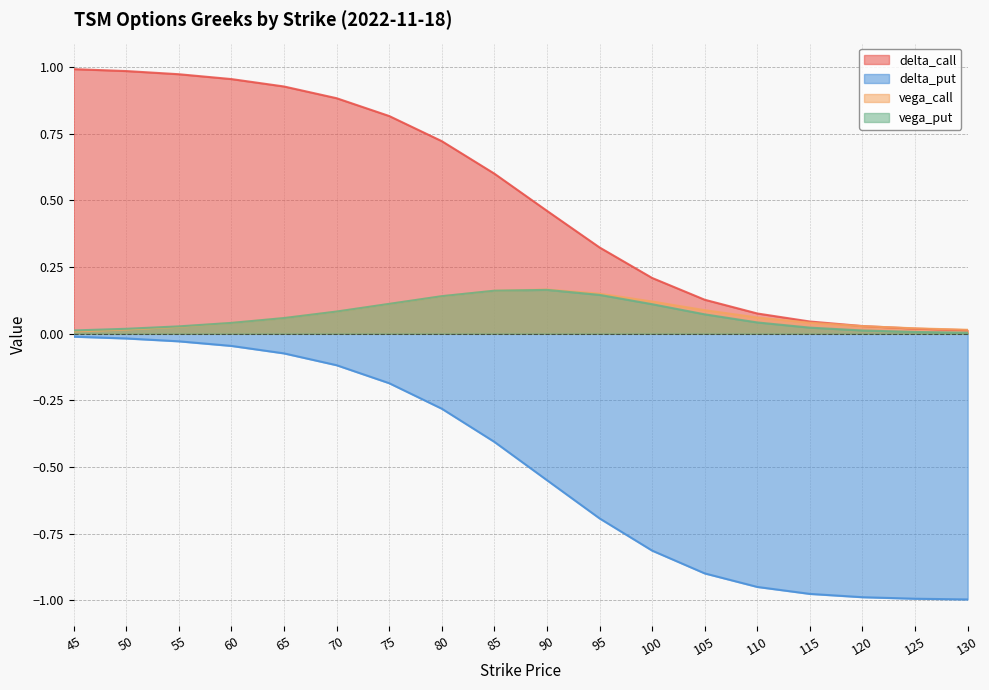

Reading left to right, what are all the values shown in this chart?

delta_call: 1.0	1.0	1.0	1.0	0.9	0.9	0.8	0.7	0.6	0.5	0.3	0.2	0.1	0.1	0.0	0.0	0.0	0.0
delta_put: -0.0	-0.0	-0.0	-0.0	-0.1	-0.1	-0.2	-0.3	-0.4	-0.5	-0.7	-0.8	-0.9	-1.0	-1.0	-1.0	-1.0	-1.0
vega_call: 0.0	0.0	0.0	0.0	0.1	0.1	0.1	0.1	0.2	0.2	0.2	0.1	0.1	0.1	0.0	0.0	0.0	0.0
vega_put: 0.0	0.0	0.0	0.0	0.1	0.1	0.1	0.1	0.2	0.2	0.1	0.1	0.1	0.0	0.0	0.0	0.0	0.0